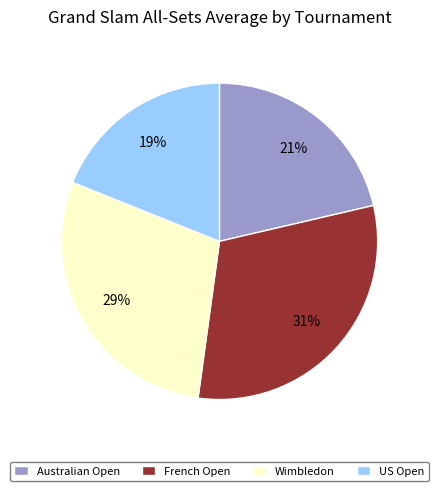

What is the ratio of the value at US Open to the value at Wimbledon?

0.7